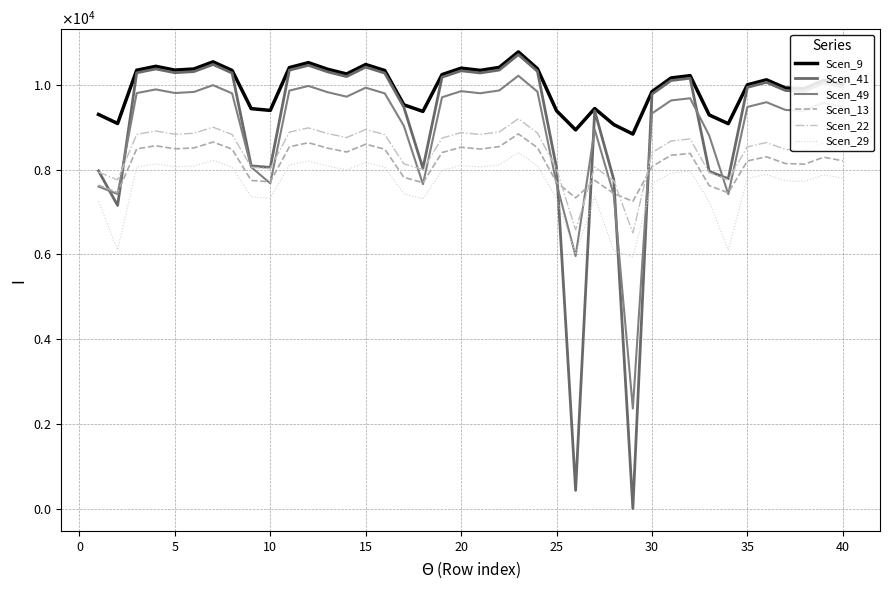

True or false: Scen_22 has more than 1 interior local peaks.

True